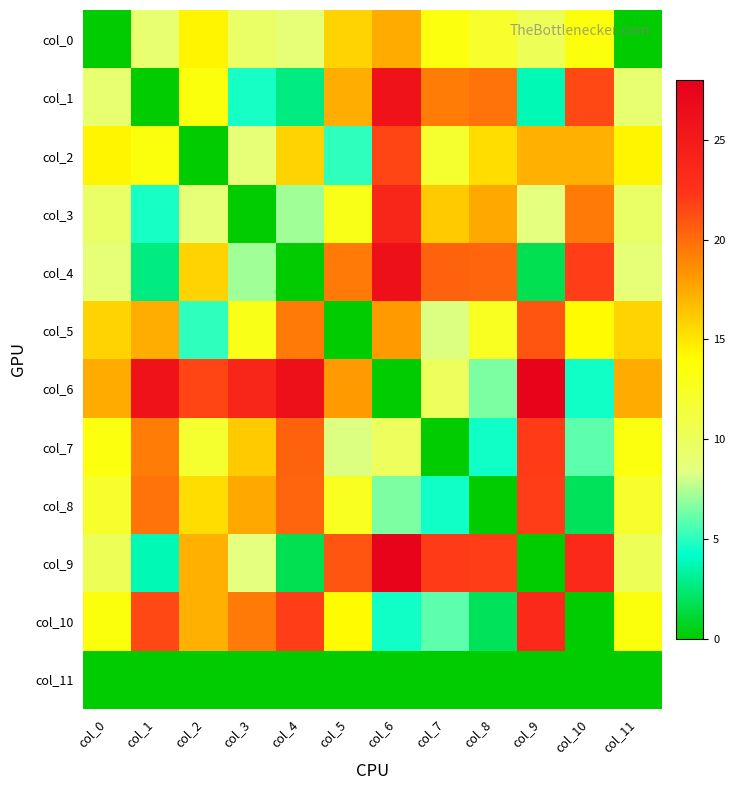

What is the total value across all series at col_9?

157.5